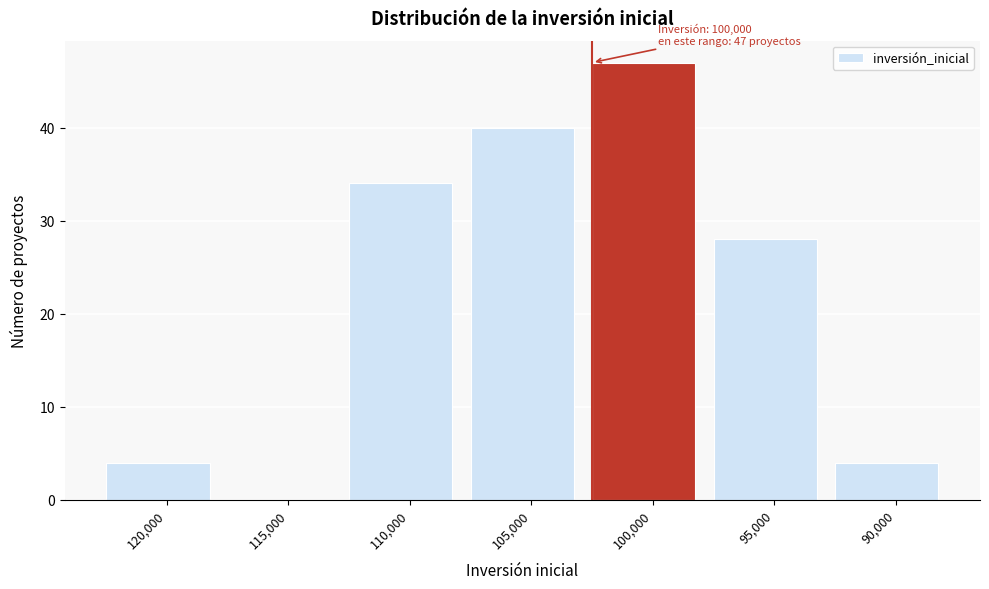

Reading left to right, what are all the values shown in this chart?

120,000=4	115,000=0	110,000=34	105,000=40	100,000=47	95,000=28	90,000=4